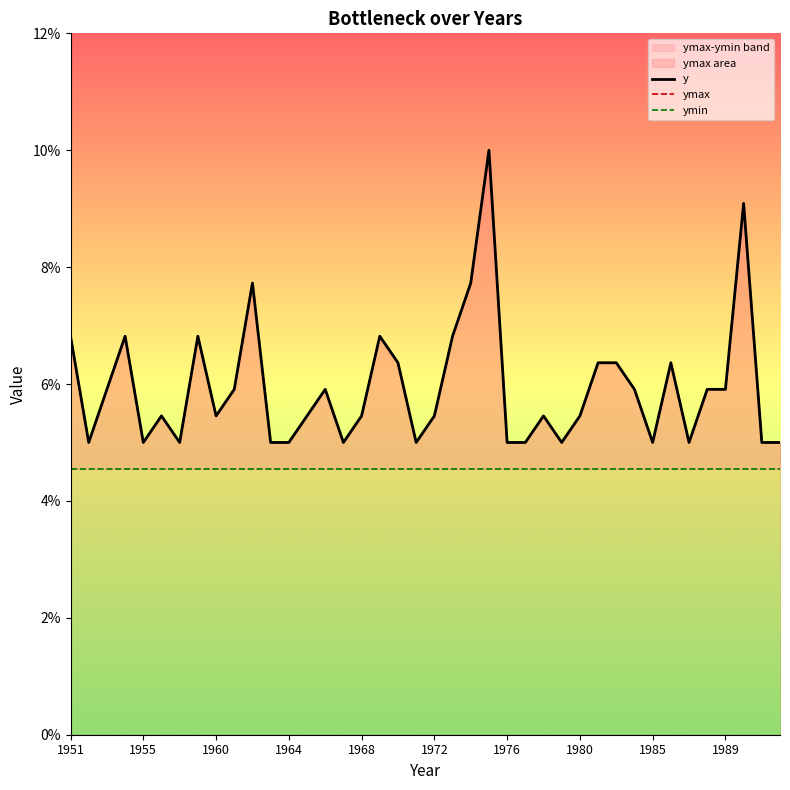

How many interior local peaks does the ymax series have?

10